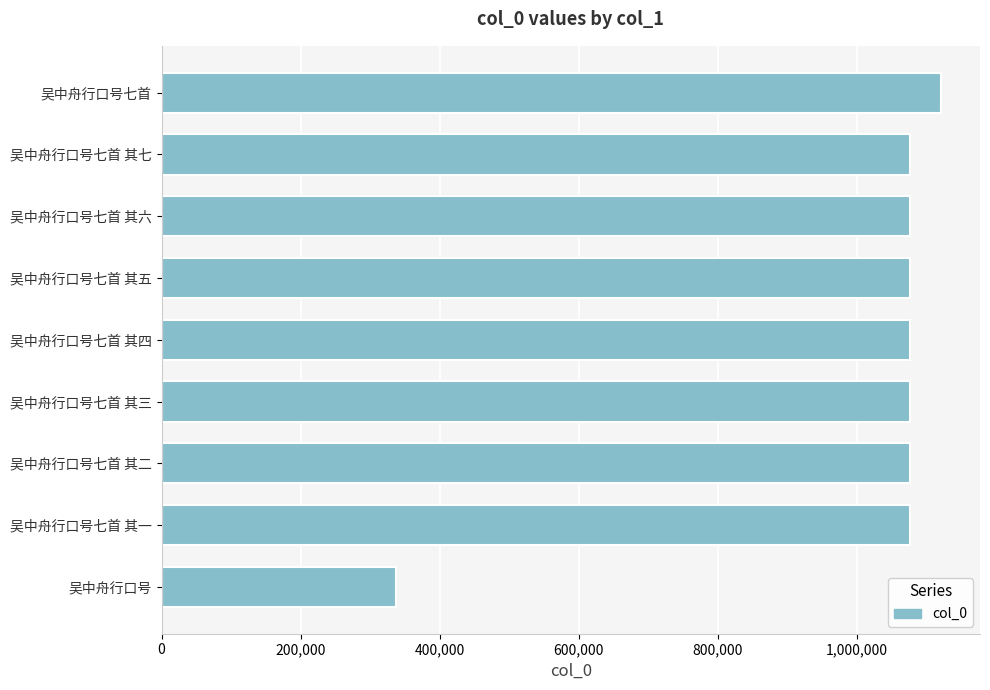

How many values are below 1076234?

4